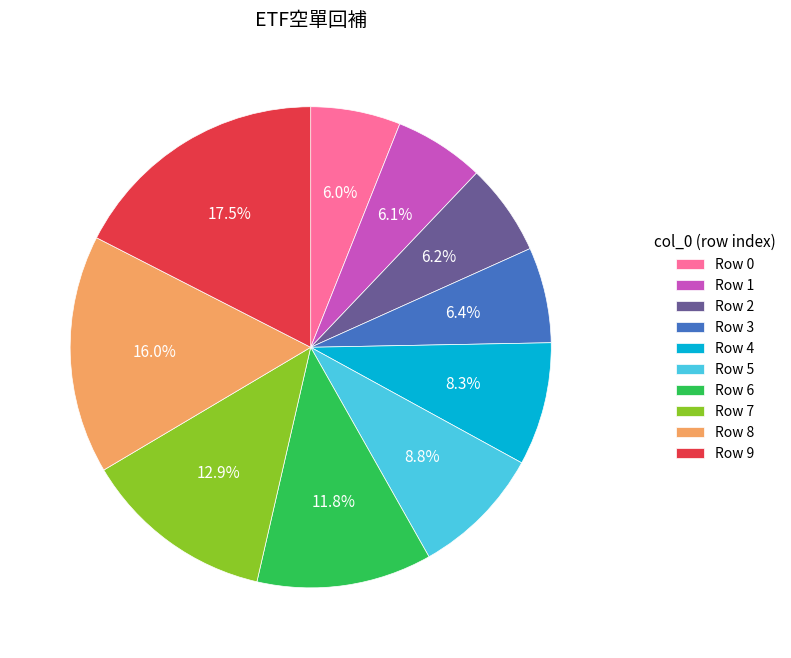

What is the largest slice in the pie chart?

Row 9